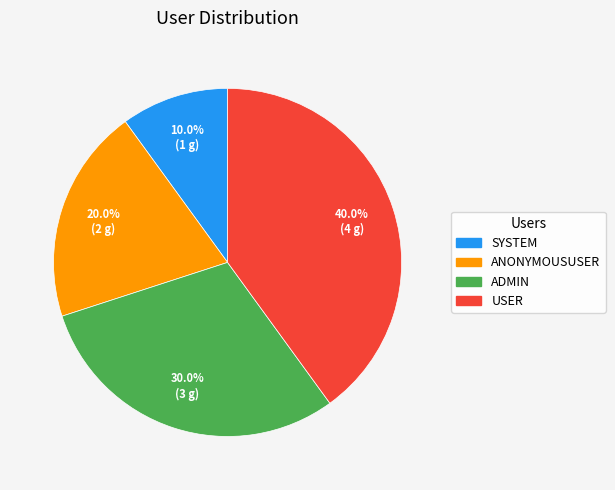

How many slices are in this pie chart?

4